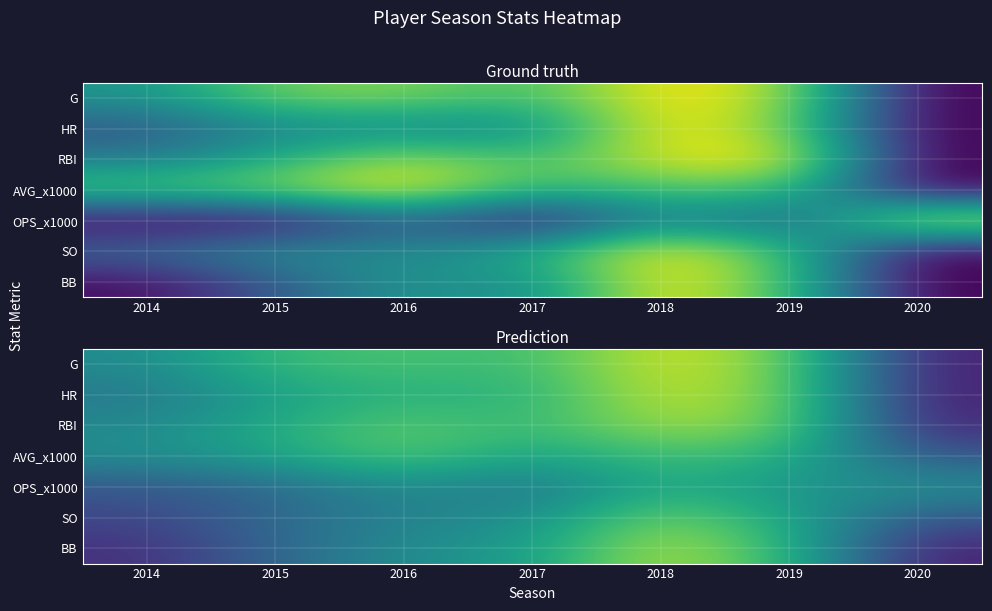

What is the difference between the maximum and minimum values in the G series?

0.9